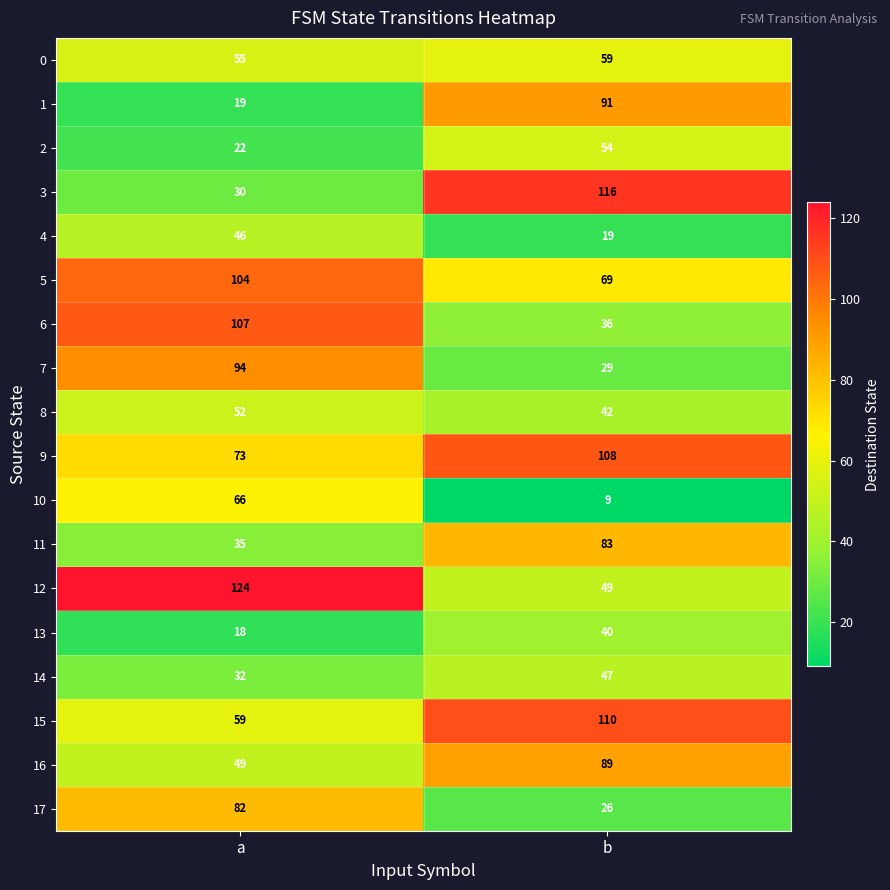

At which category is the sum across all series the highest?

b